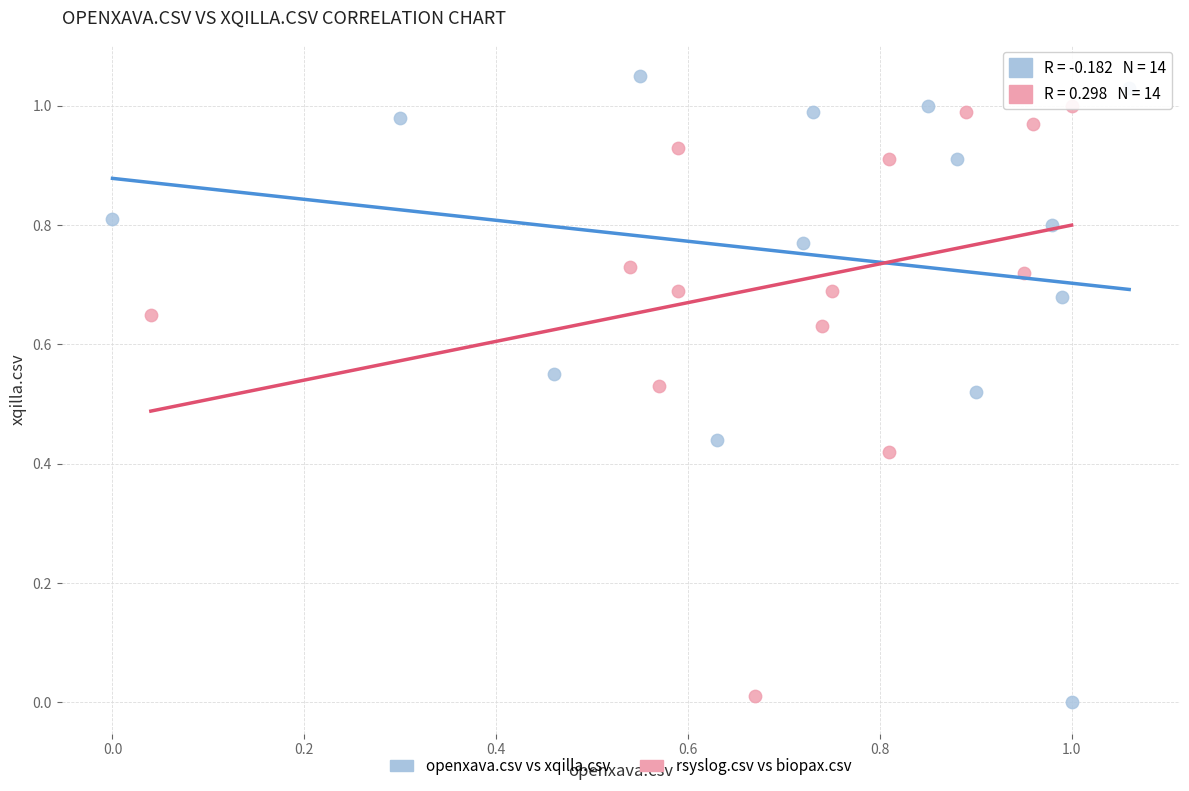

Which series reaches the maximum Y coordinate?

openxava.csv vs xqilla.csv